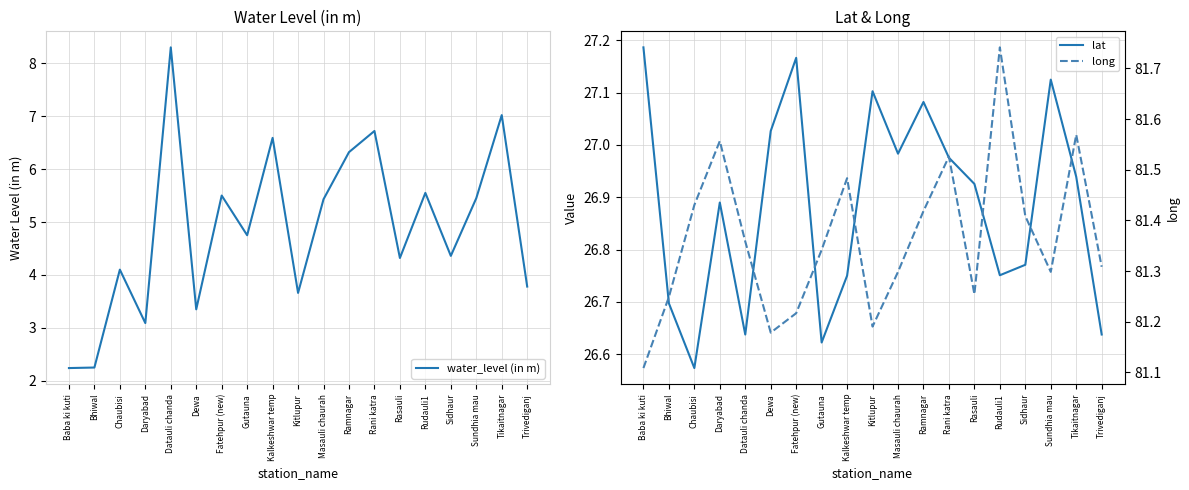

Which category has the highest value across all series?

Rudauli1